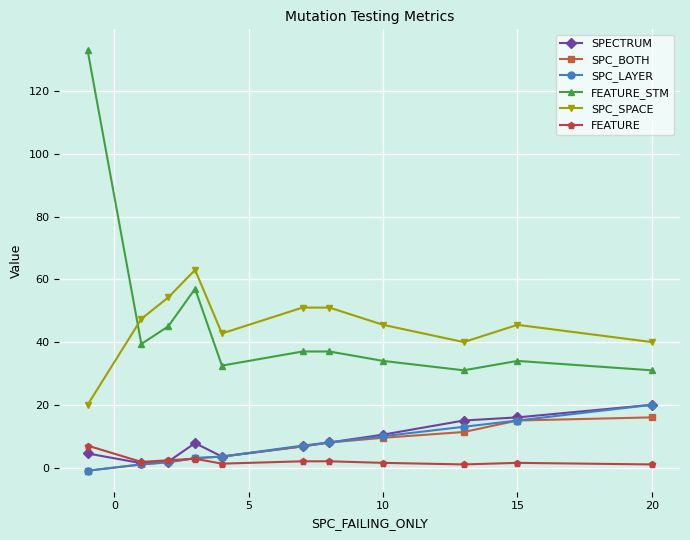

Which series has the widest spread of values?

FEATURE_STM